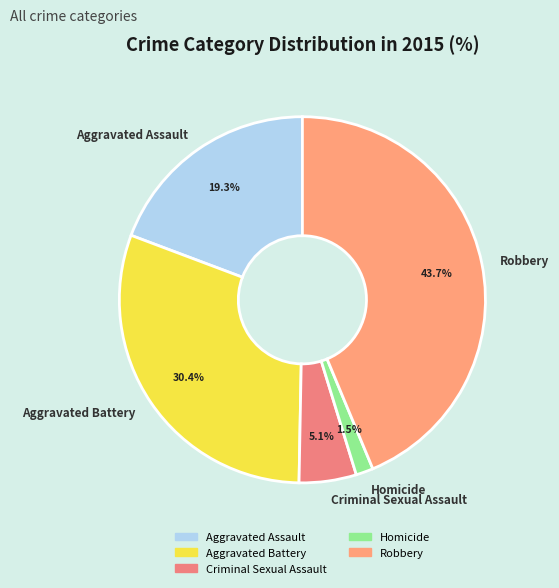

To the nearest percent, what percentage of the pie is Aggravated Battery?

30%